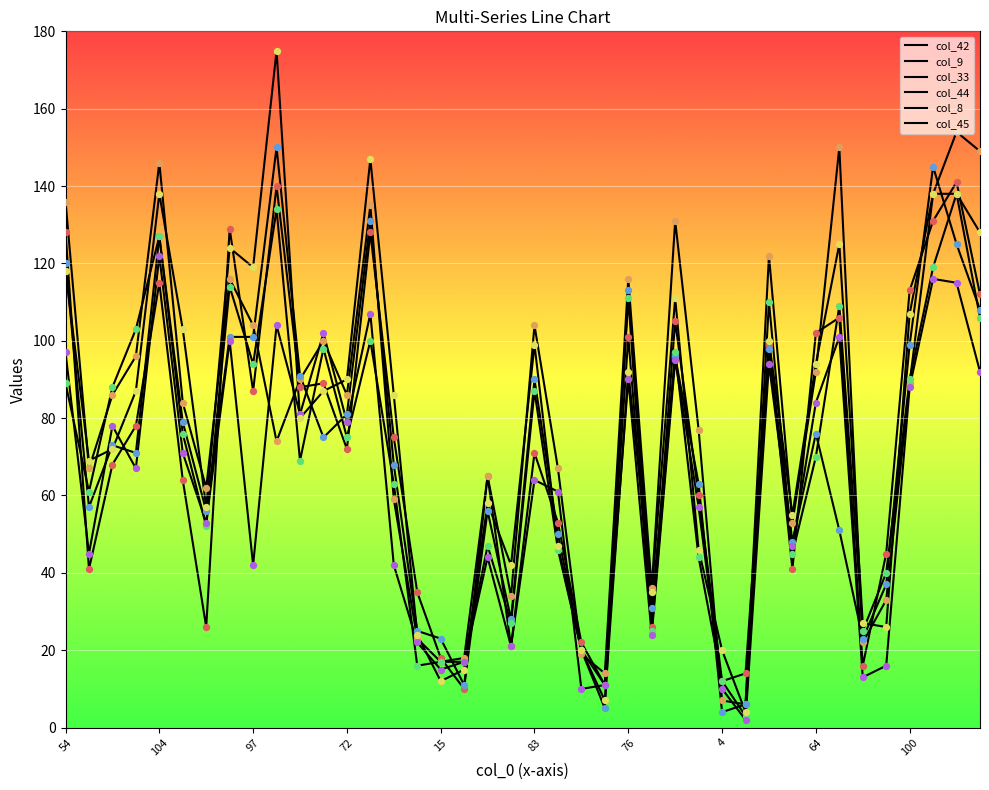

Is this an area chart (filled region under the line)?

No